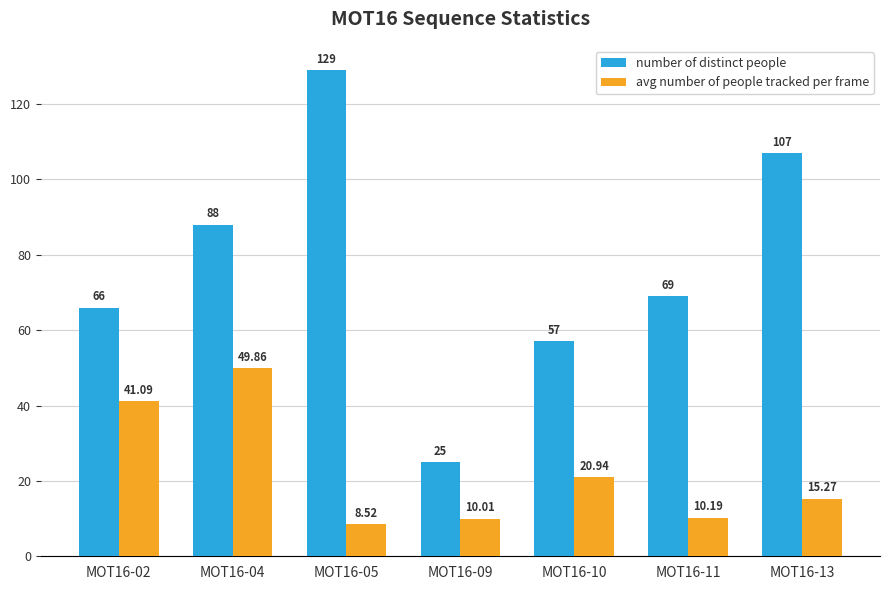

What is the value of the number of distinct people bar at the 2nd from the left?

88.0